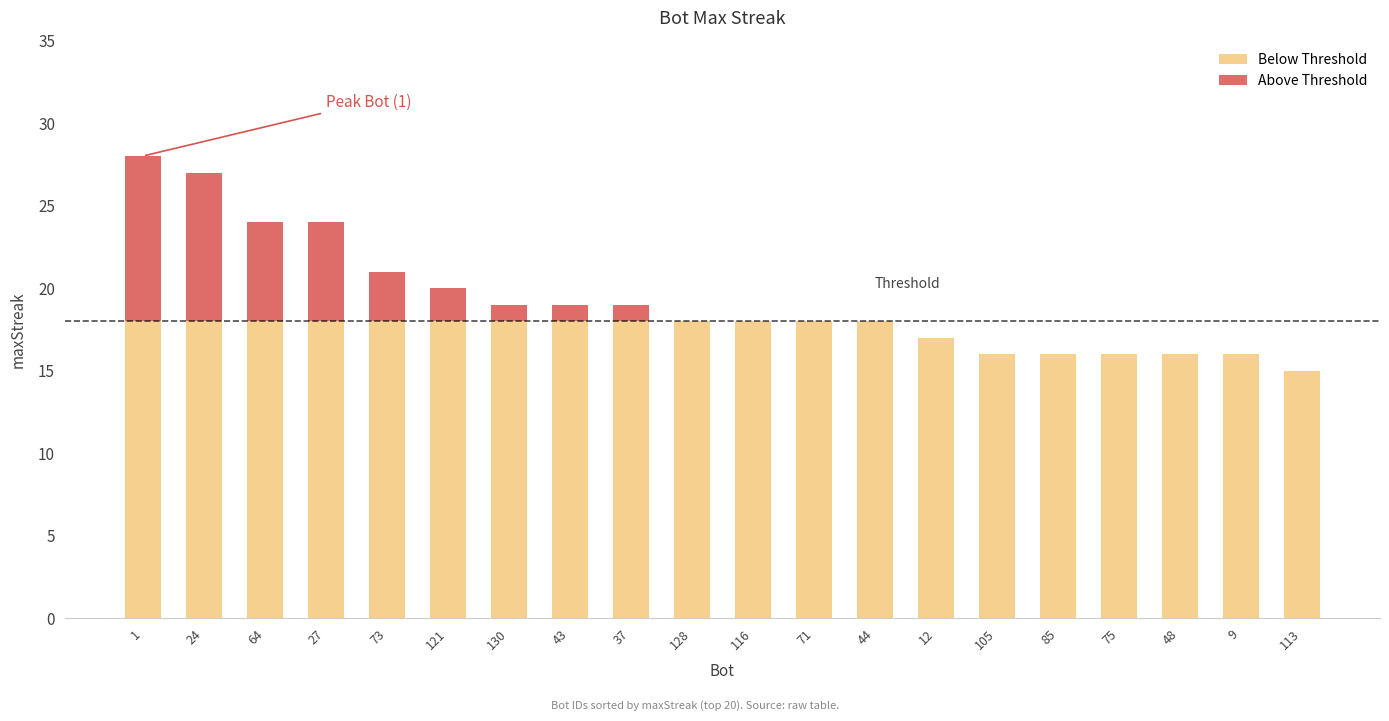

What is the total value across all series at 71?

18